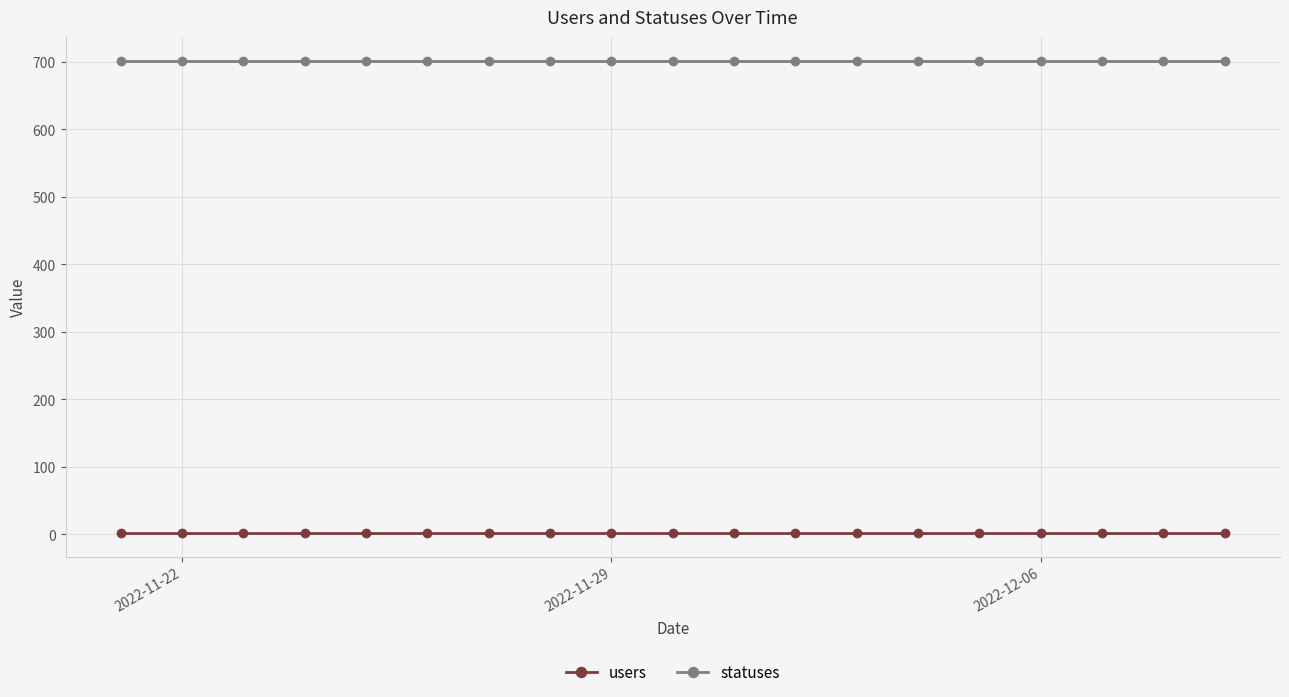

True or false: users and statuses intersect in this chart.

False